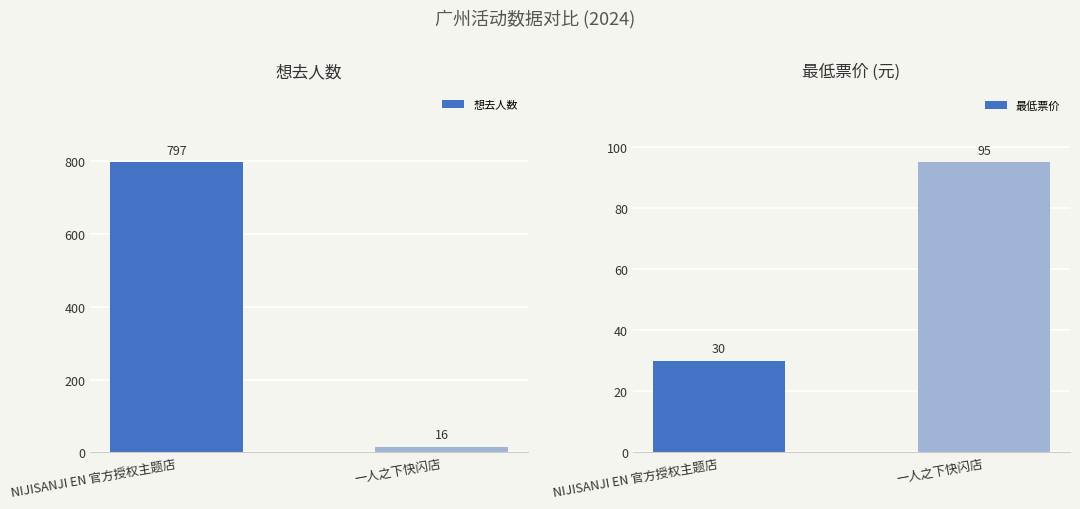

Which has a higher value, 一人之下快闪店 or NIJISANJI EN 官方授权主题店?

NIJISANJI EN 官方授权主题店